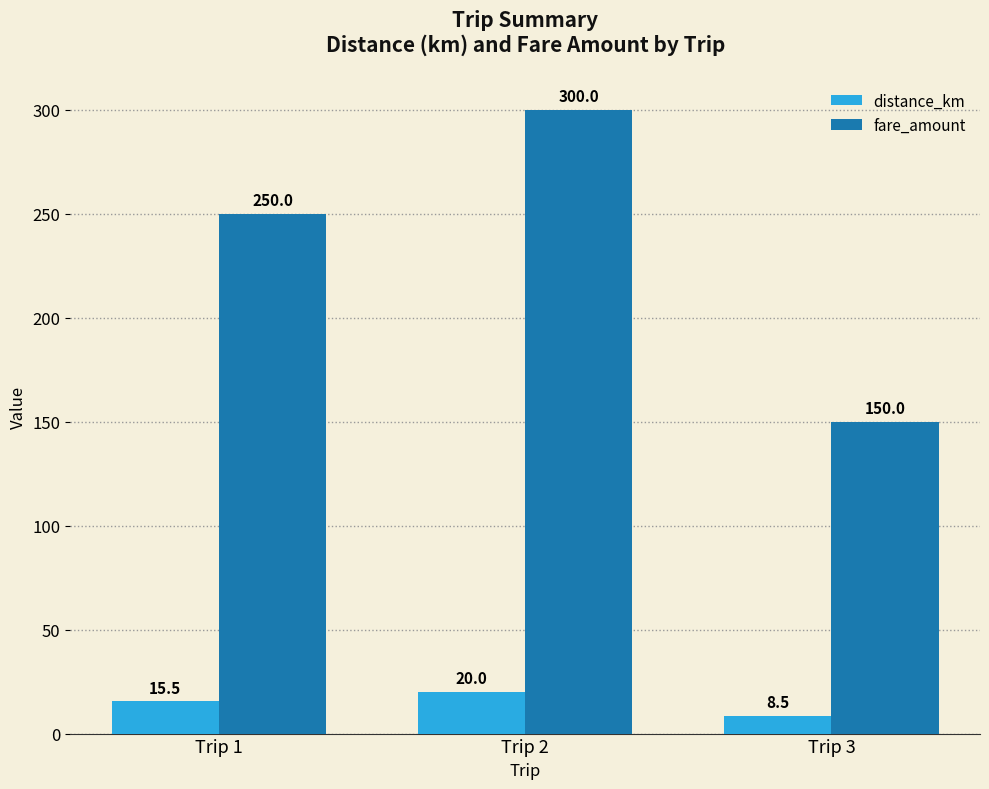

Reading right to left, what are all the values shown in this chart?

distance_km: Trip 3=8.5	Trip 2=20.0	Trip 1=15.5
fare_amount: Trip 3=150.0	Trip 2=300.0	Trip 1=250.0